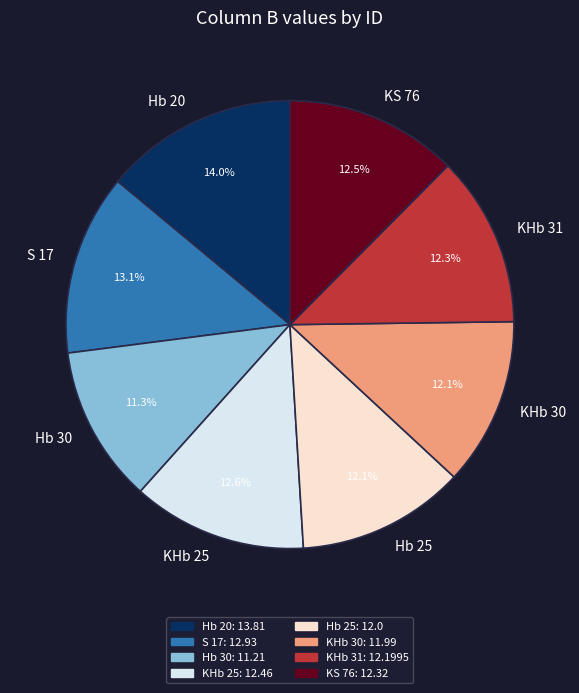

To the nearest percent, what is the average slice percentage?

12%